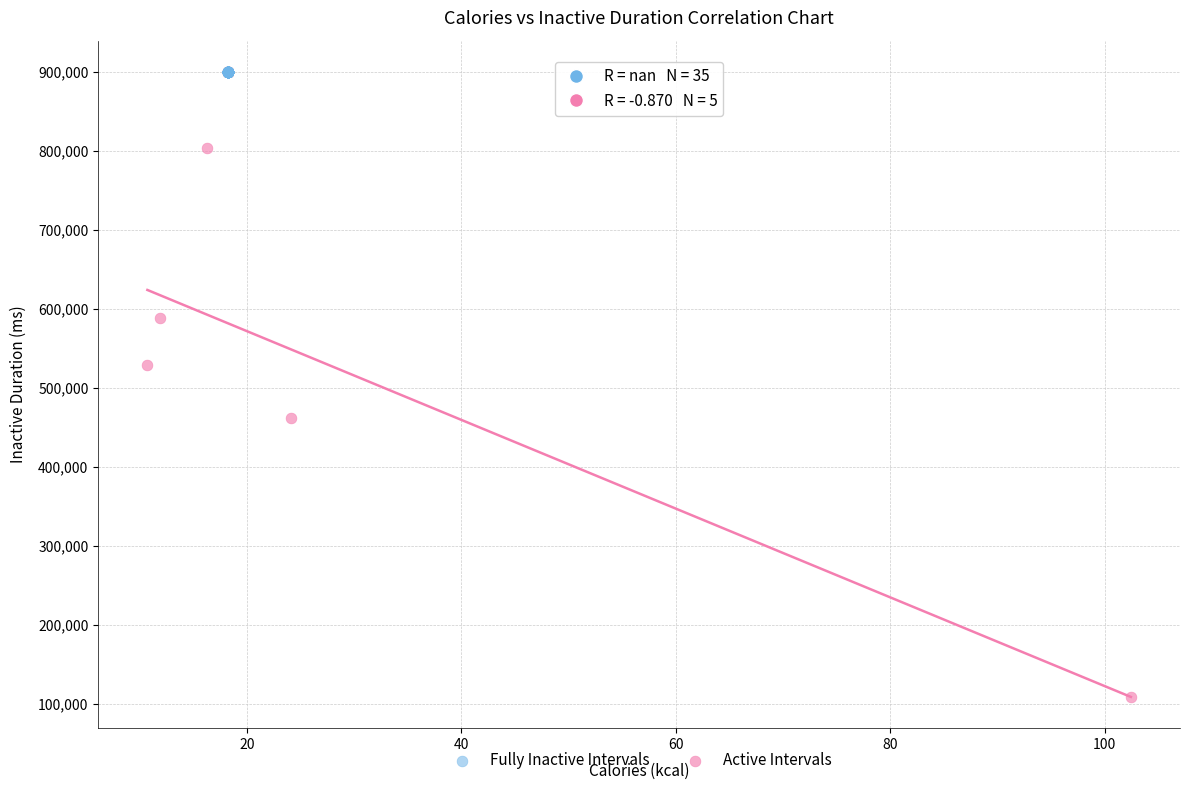

What are all the series names shown in the legend?

Fully Inactive Intervals, Active Intervals